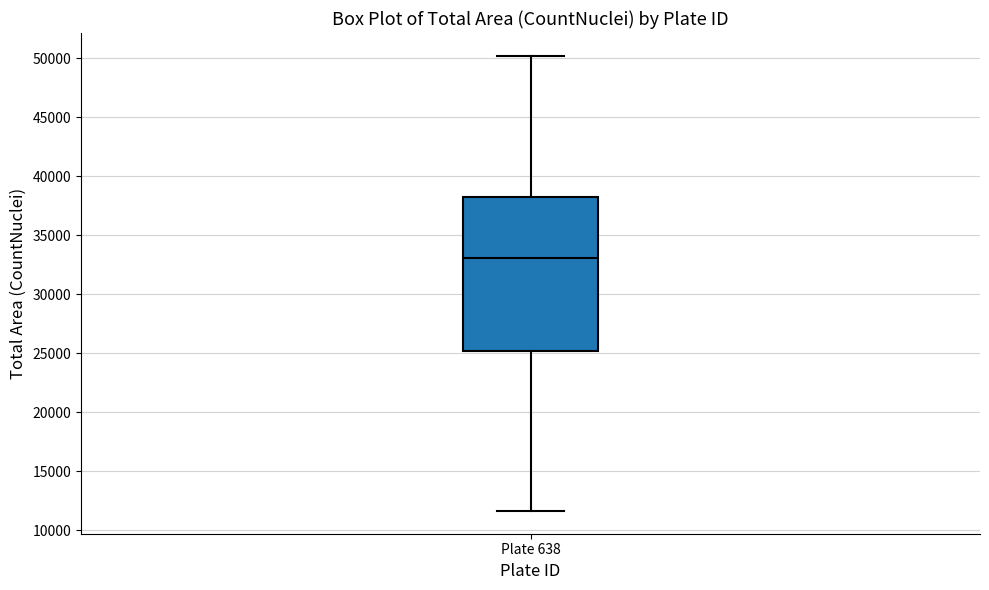

Read this box plot against the y-axis: the position of the median line, the range covered by the box, and the ends of both whiskers. The values are not printed on the chart, so give them approximately, as read against the axis.

median 33000, box 25000 to 38500, whiskers 11500 to 50000